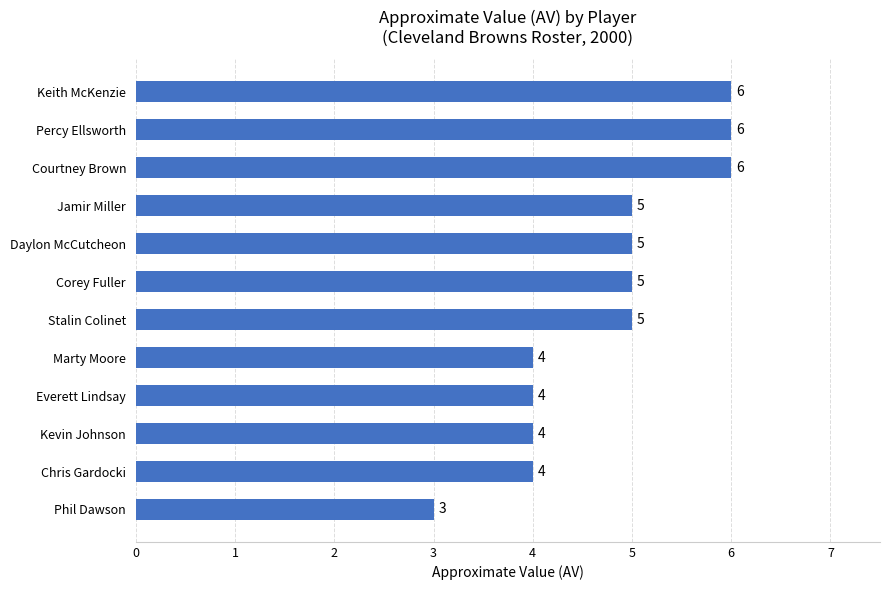

Does the chart contain any negative values?

No